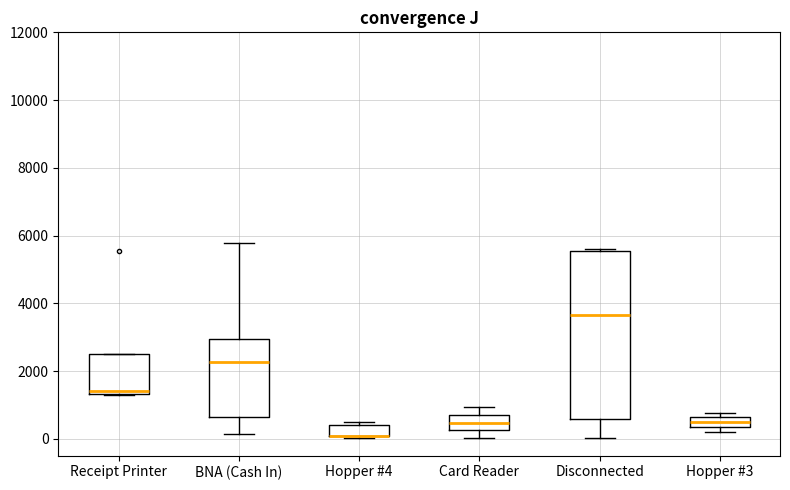

Which box is the tallest, from its lower edge to its upper edge?

Disconnected